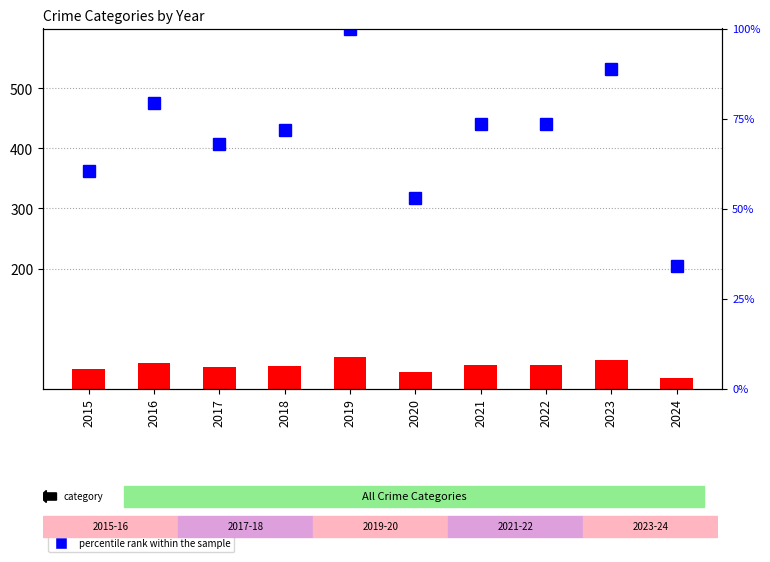

At which label does Total first exceed 39?

2016